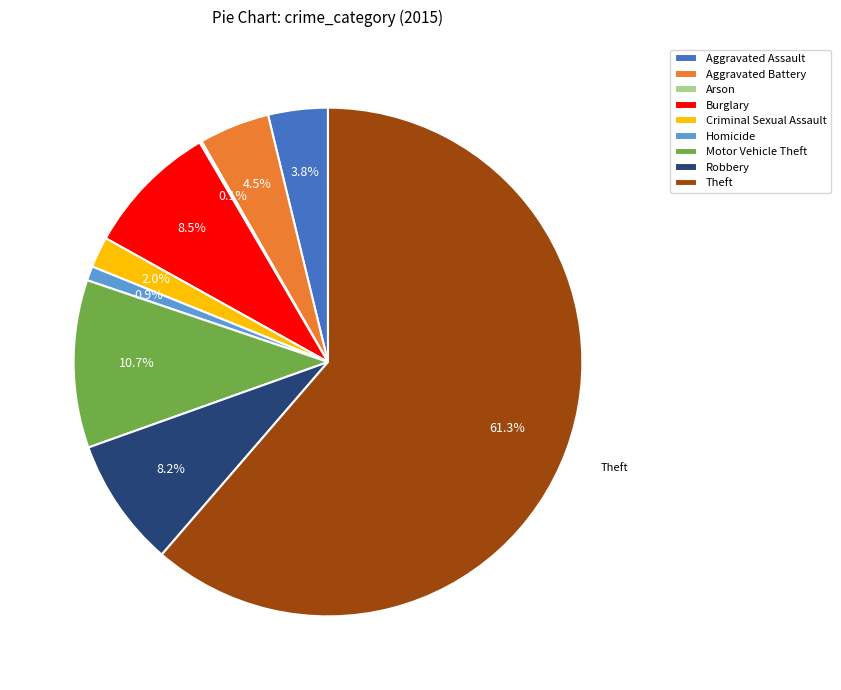

Which has a higher value, Criminal Sexual Assault or Theft?

Theft